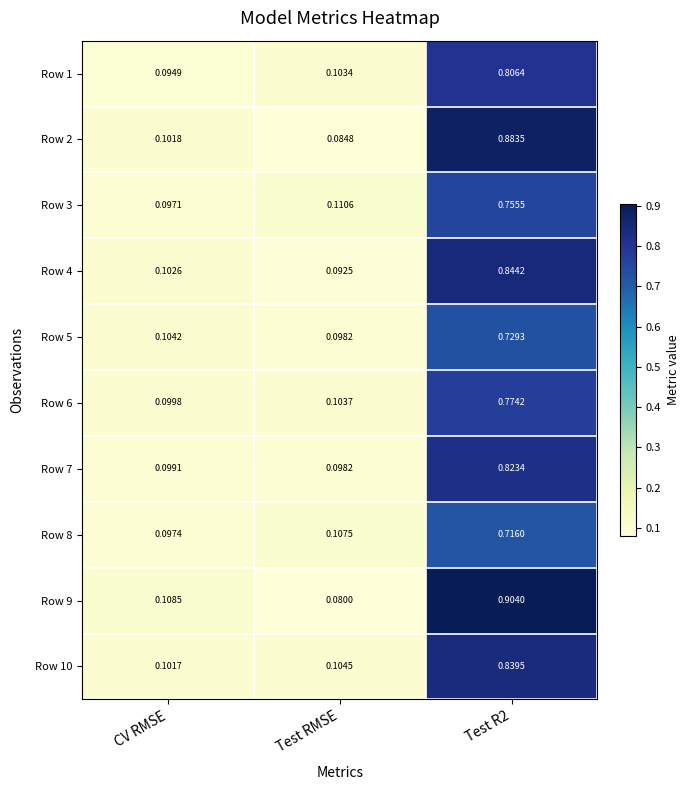

Which label corresponds to the smallest value in the chart?

Test RMSE